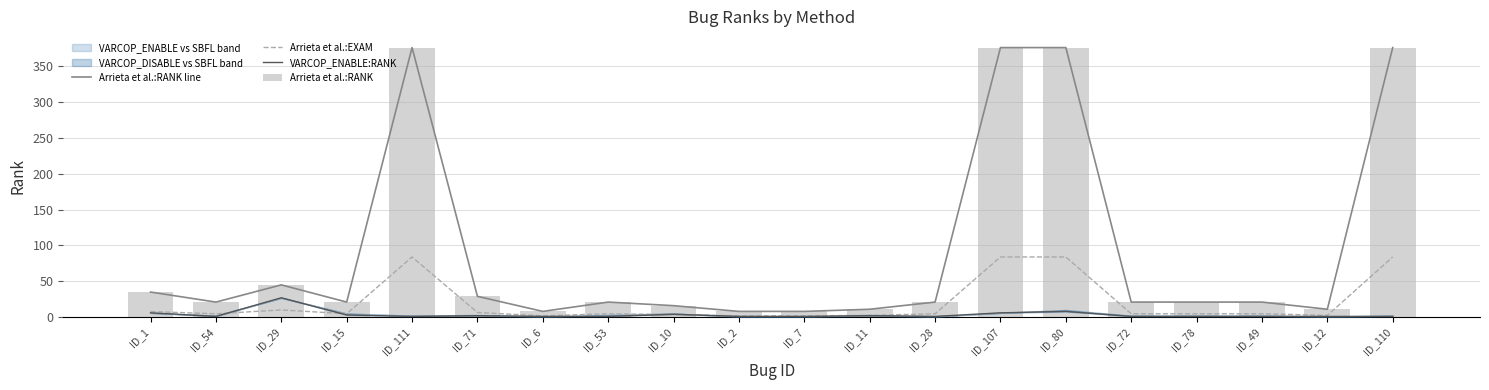

What is the difference between the Arrieta et al.:EXAM values at ID_10 and ID_49?

1.1